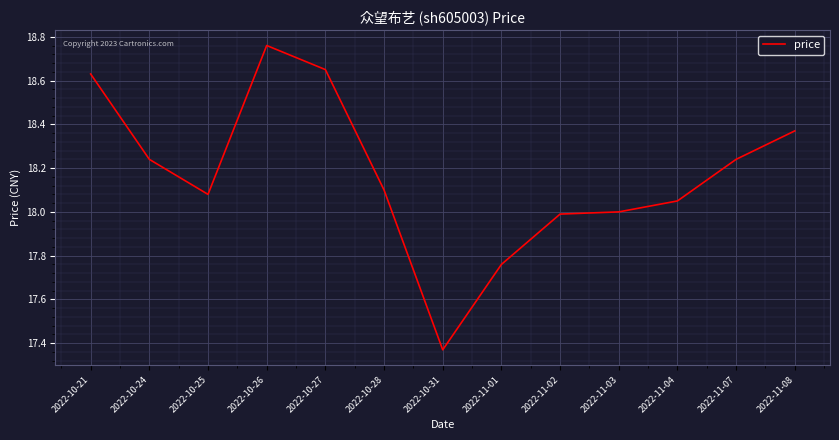

What is the difference between the maximum and minimum values?

1.4